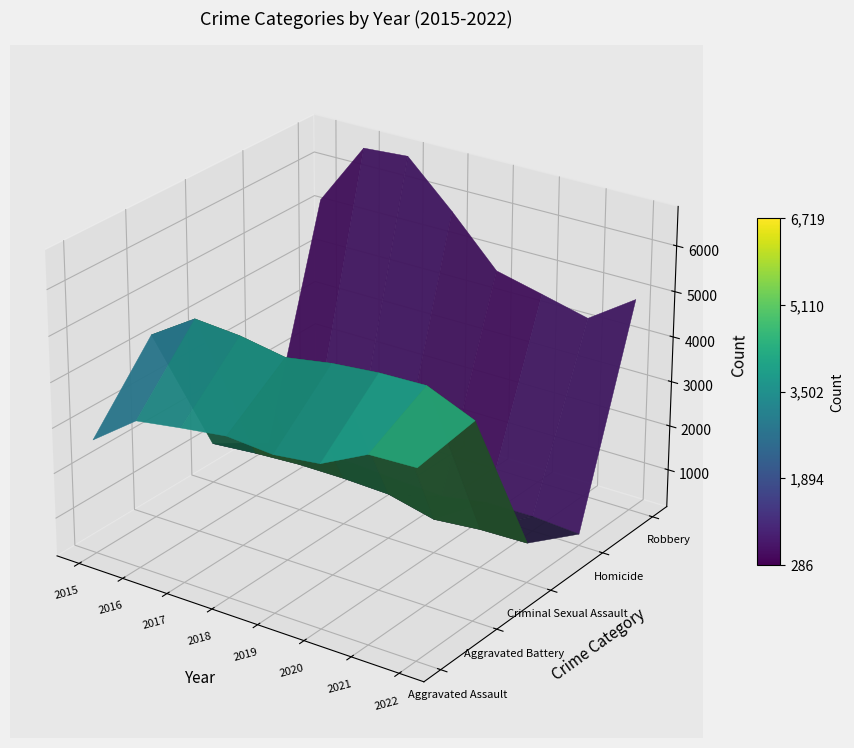

The Robbery series shows 7331 at 2015. True or false?

False